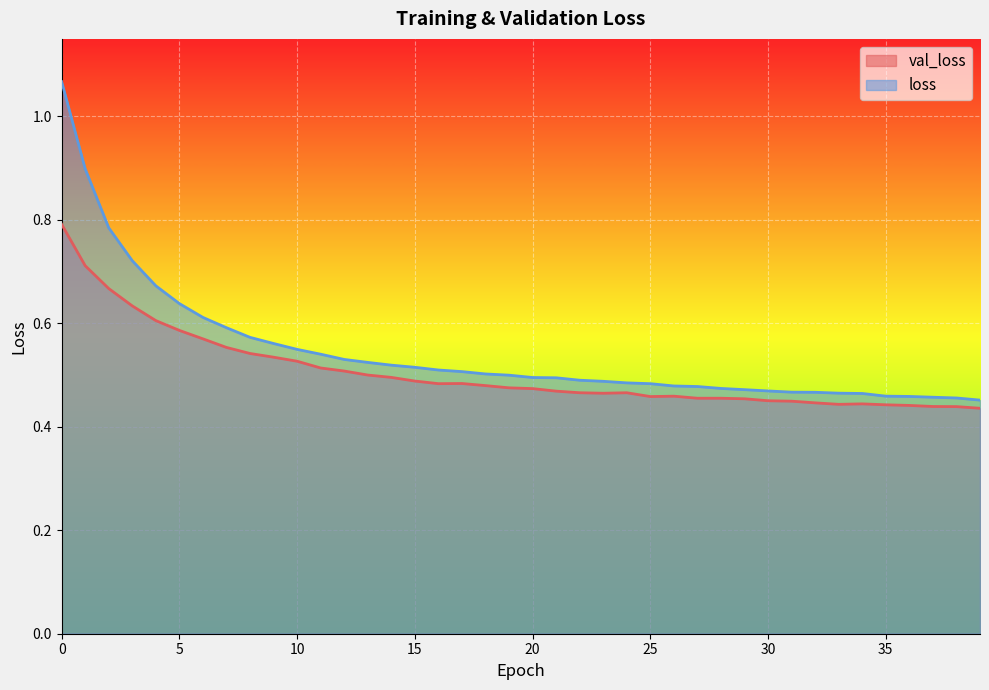

Is it true that val_loss equals 0.3 at 5?

False